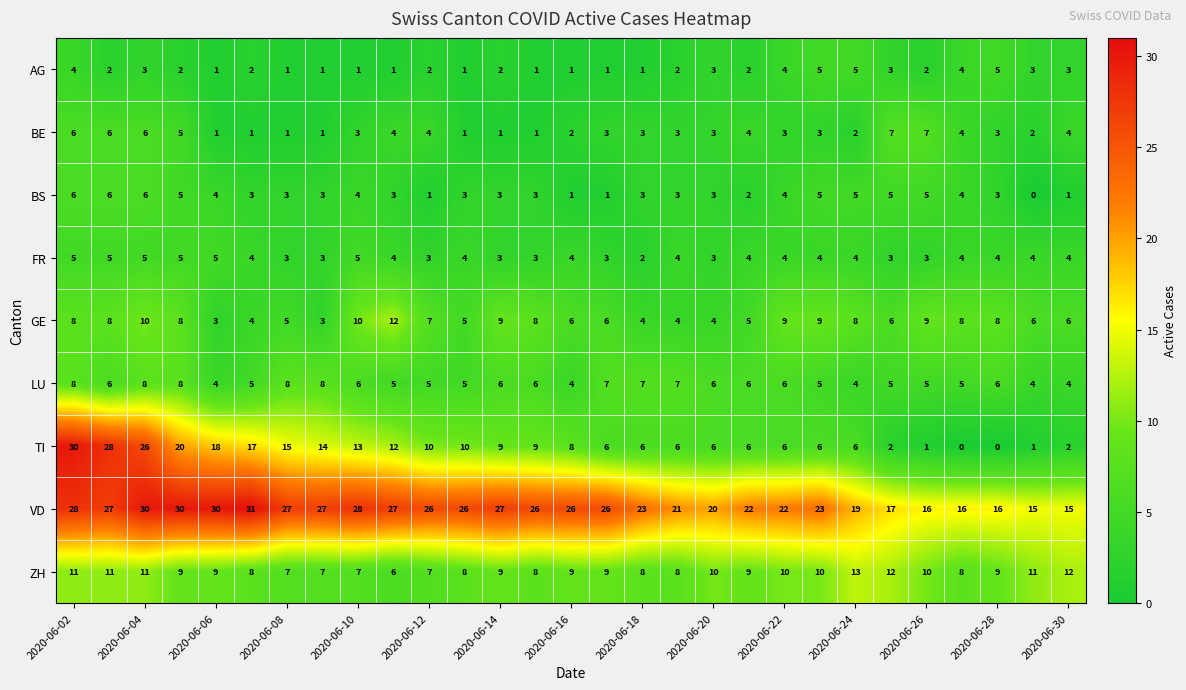

Which series has the widest spread of values?

TI